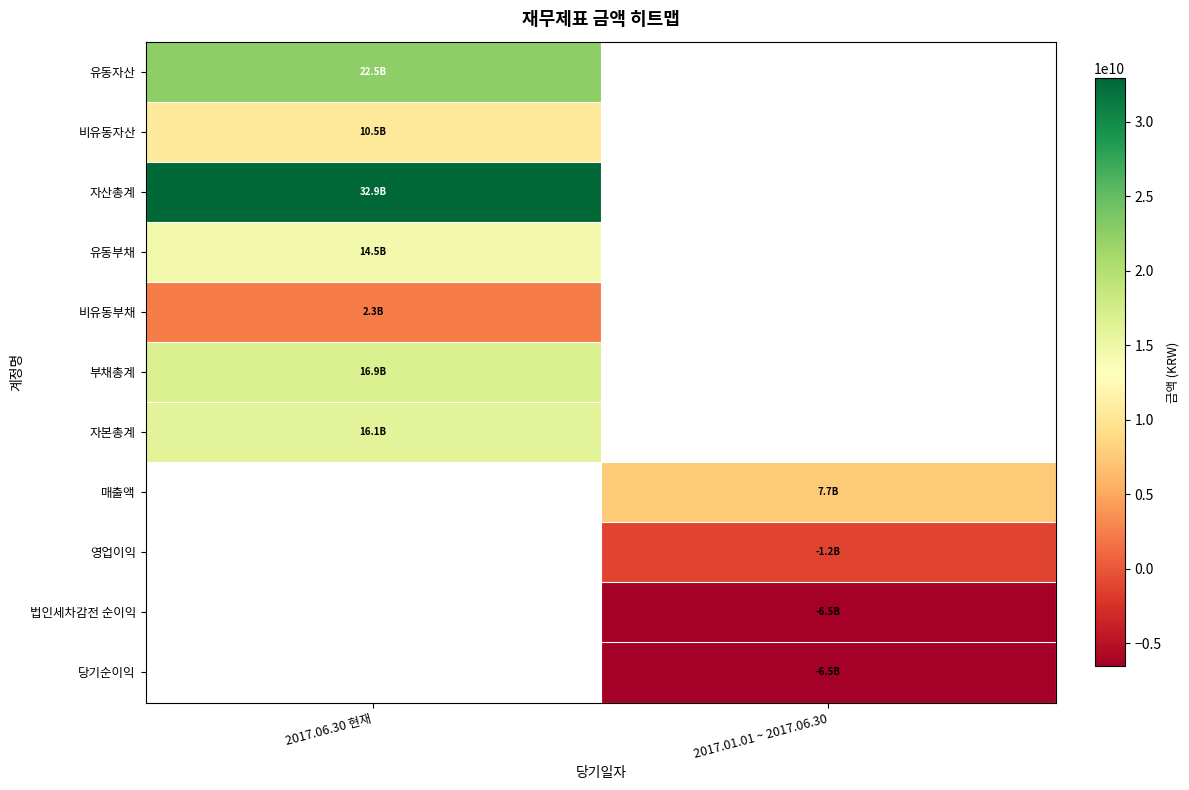

Is the value of 당기순이익 at 2017.01.01 ~ 2017.06.30 greater than the value of 비유동자산 at 2017.06.30 현재?

No